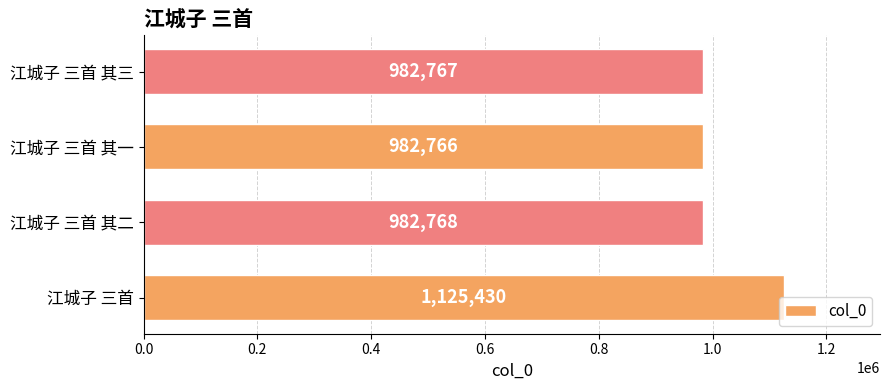

What is the approximate value at 江城子 三首 其二?

982768